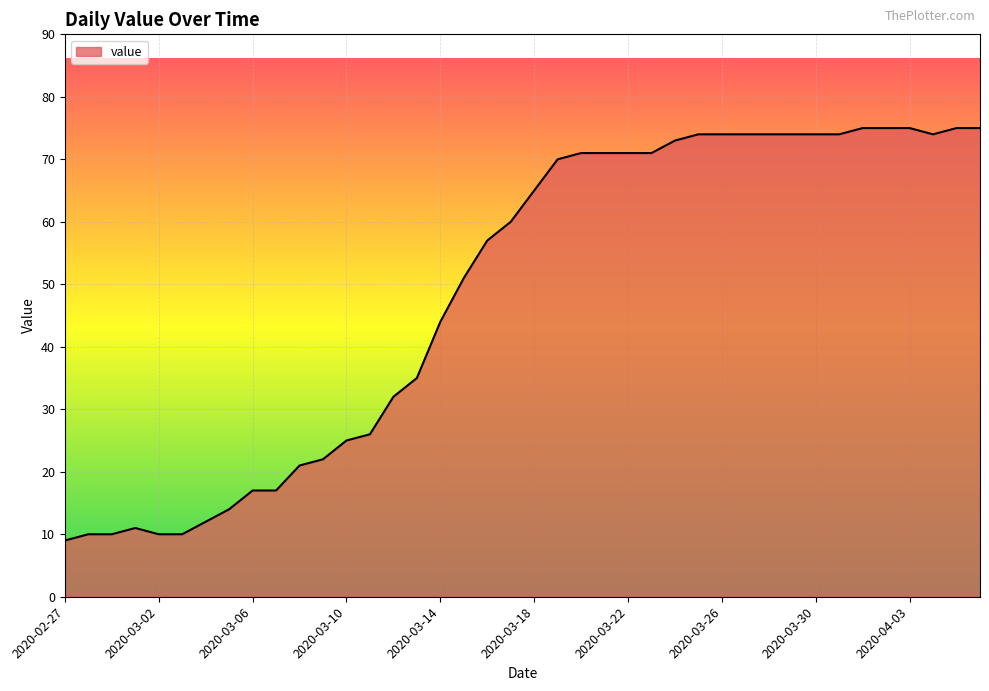

What is the greatest value displayed?

75